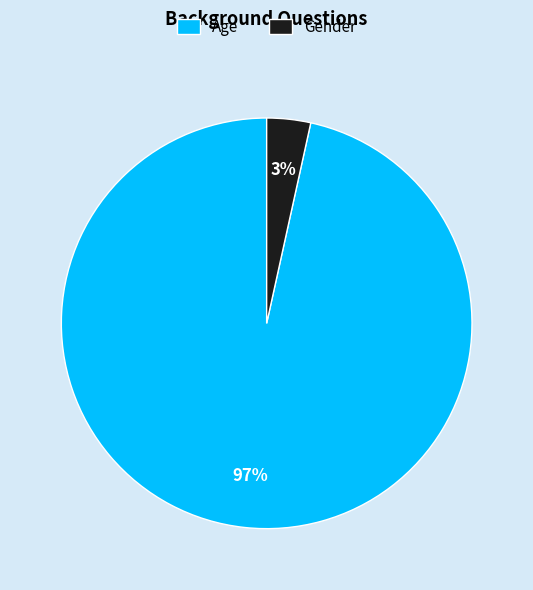

Is the sum of Gender and Age greater than half?

Yes